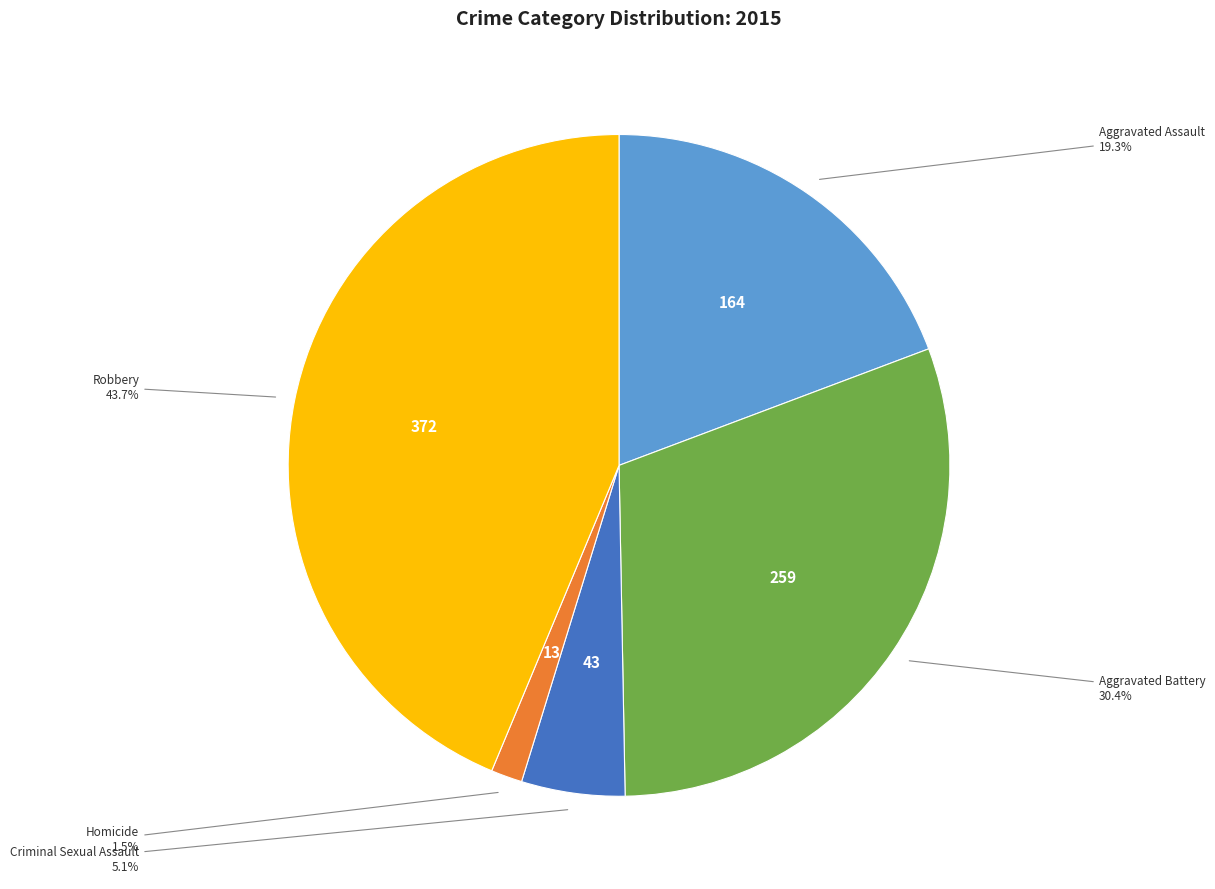

Which has a higher value, Aggravated Battery or Robbery?

Robbery